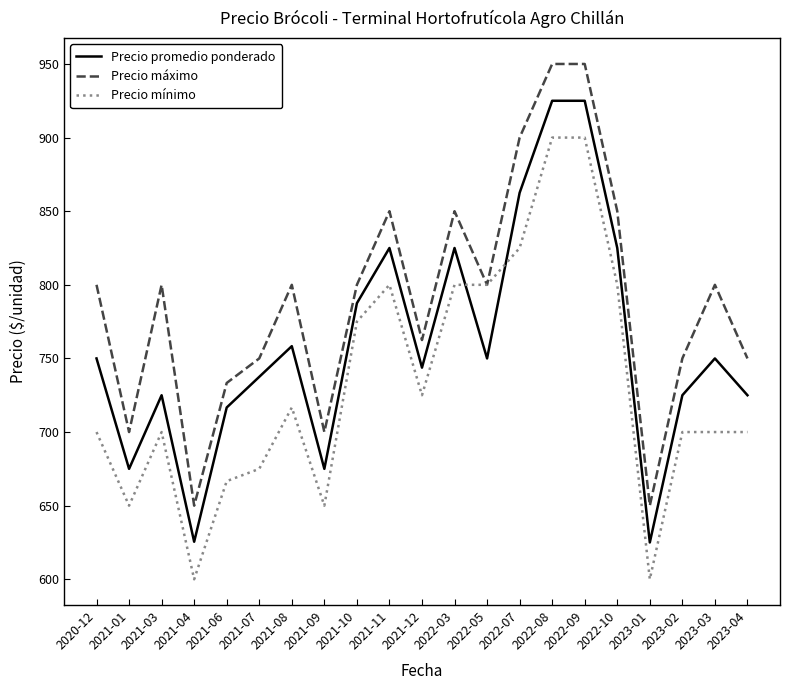

How many lines are shown in the chart?

3